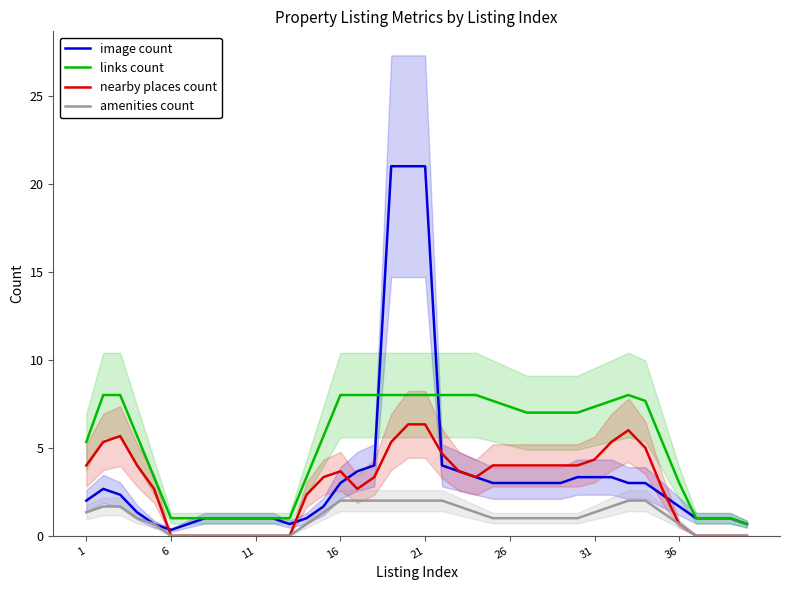

Is it true that amenities count equals -0.9 at 6?

False